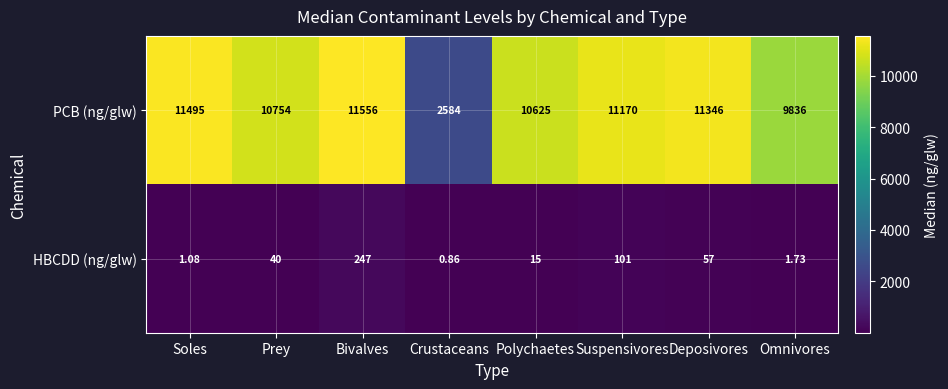

At which label does HBCDD (ng/glw) reach its minimum?

Crustaceans